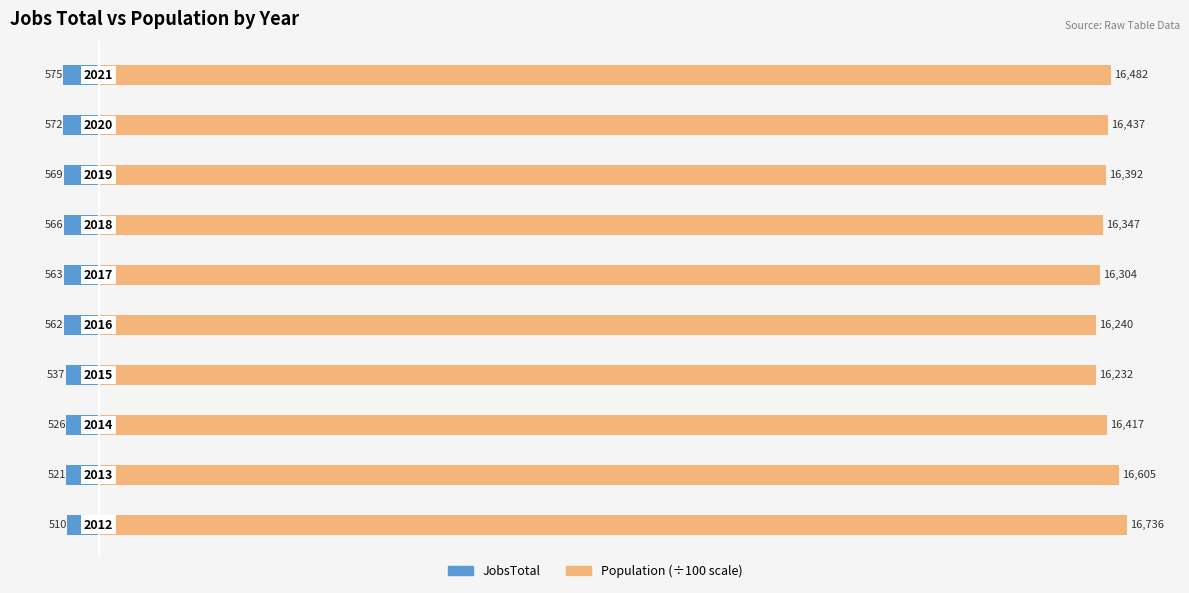

Reading right to left, transcribe all the data shown in this chart.

JobsTotal: 9=-575	8=-572	7=-569	6=-566	5=-563	4=-562	3=-537	2=-526	1=-521	0=-510
Population: 9=16482	8=16437	7=16392	6=16347	5=16304	4=16240	3=16232	2=16417	1=16605	0=16736